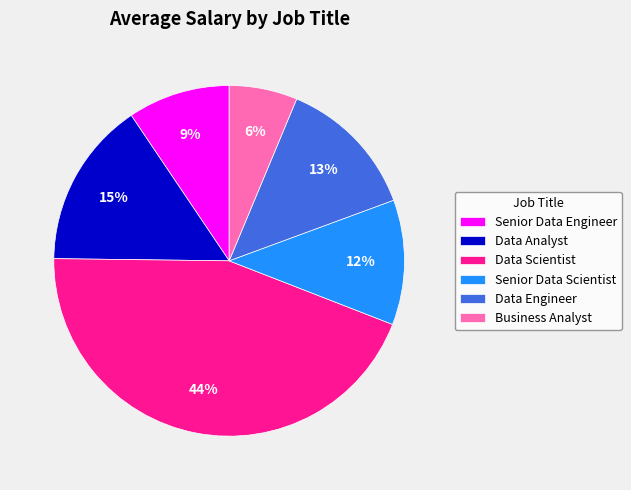

How many segments does this pie chart have?

6